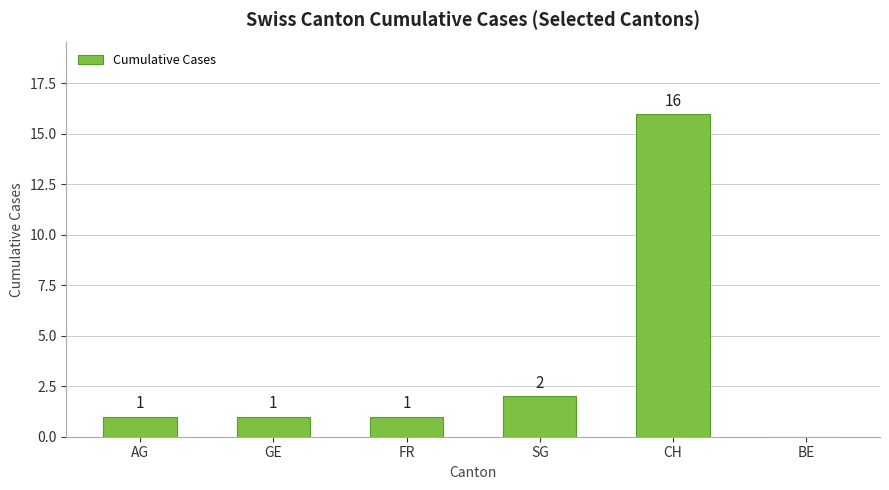

How many distinct data groups are displayed?

1